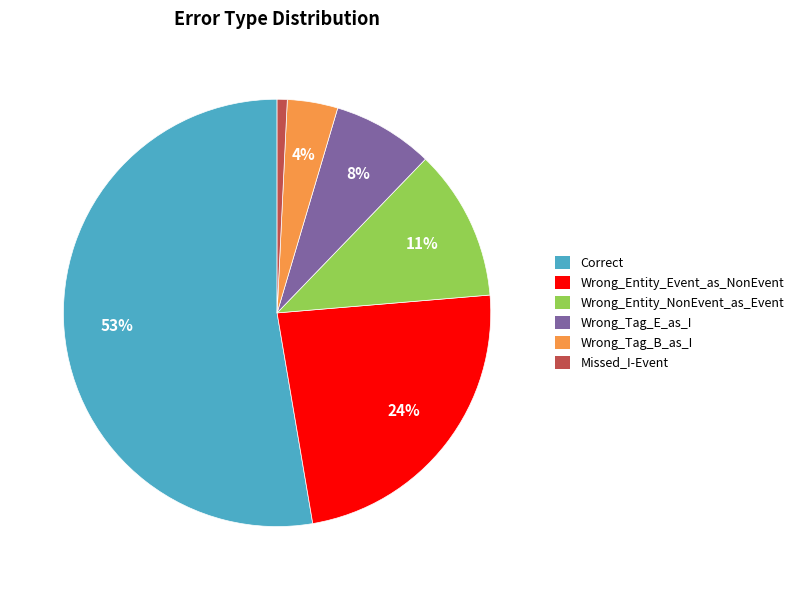

Count the number of slices in the pie.

6